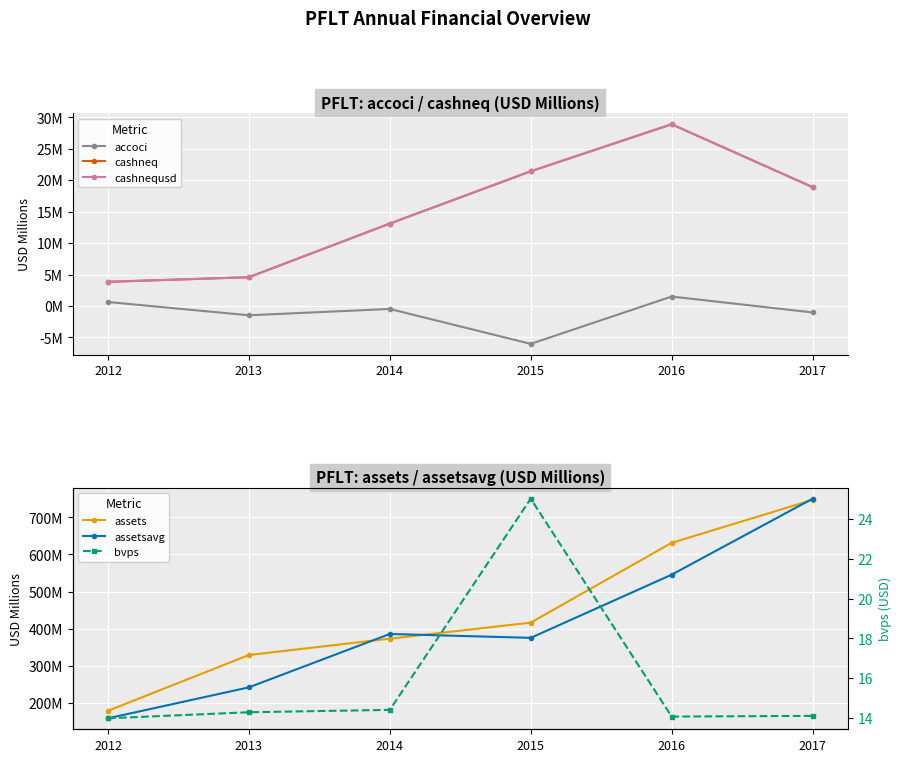

What is the value of the accoci point at the 1st from the left?

0.6